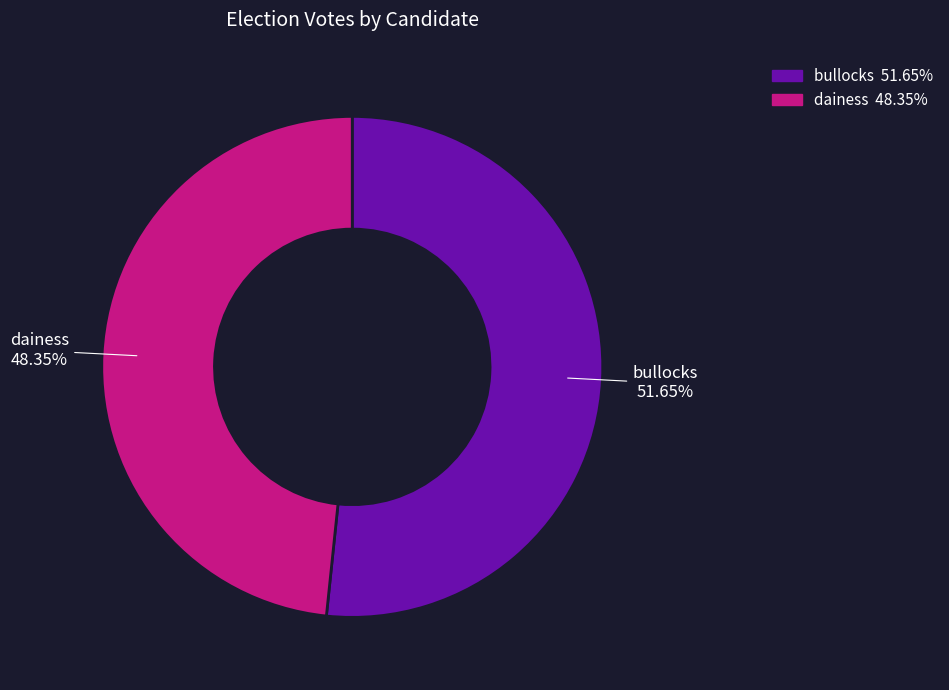

What portion of the pie excludes dainess?

51.6%